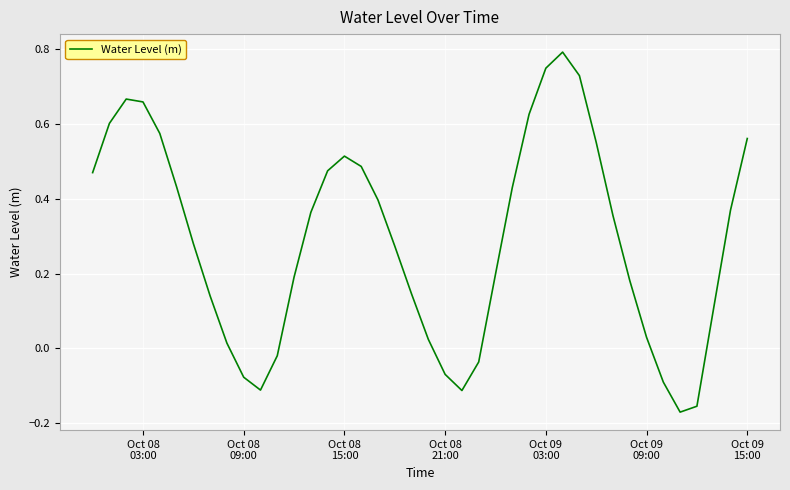

How many lines are shown in the chart?

1